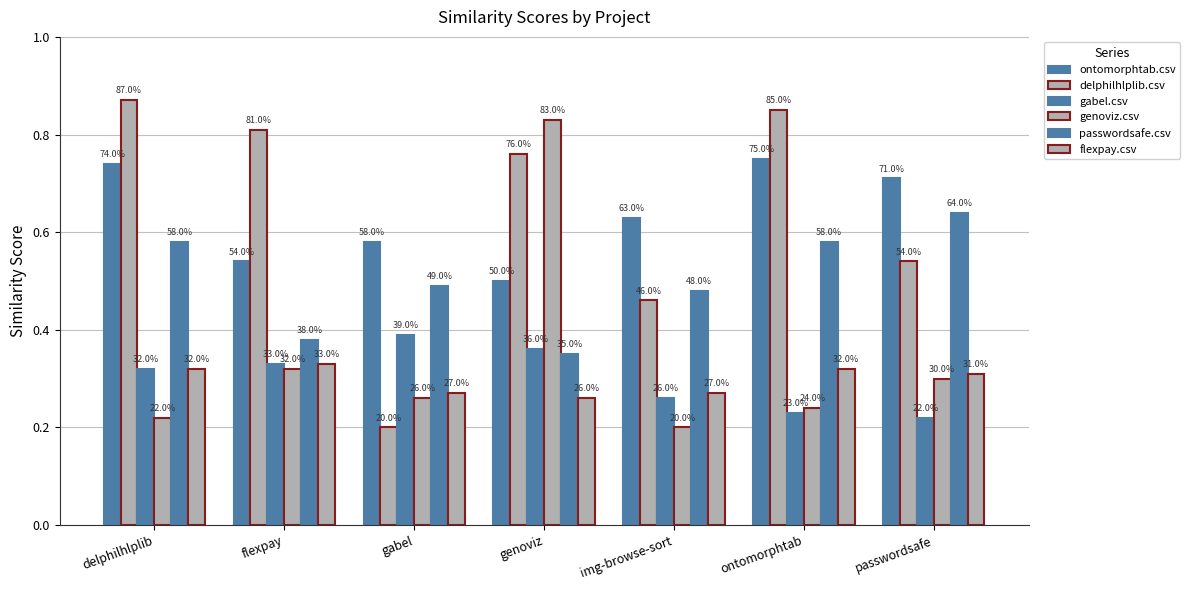

What is the difference between the second highest and second lowest values in the delphilhlplib.csv series?

0.4